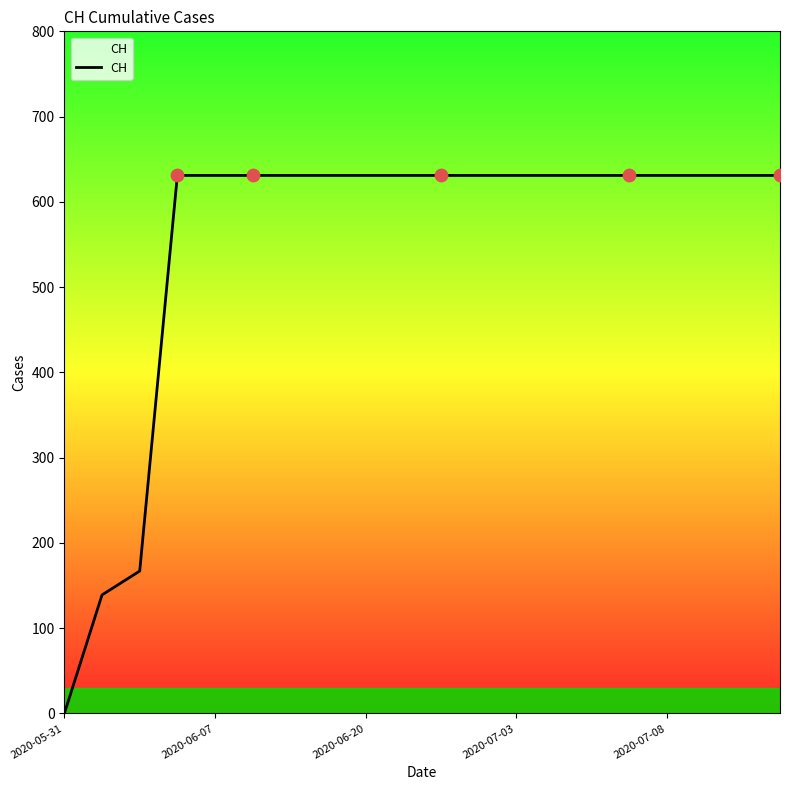

What is the difference between the maximum and minimum values?

631